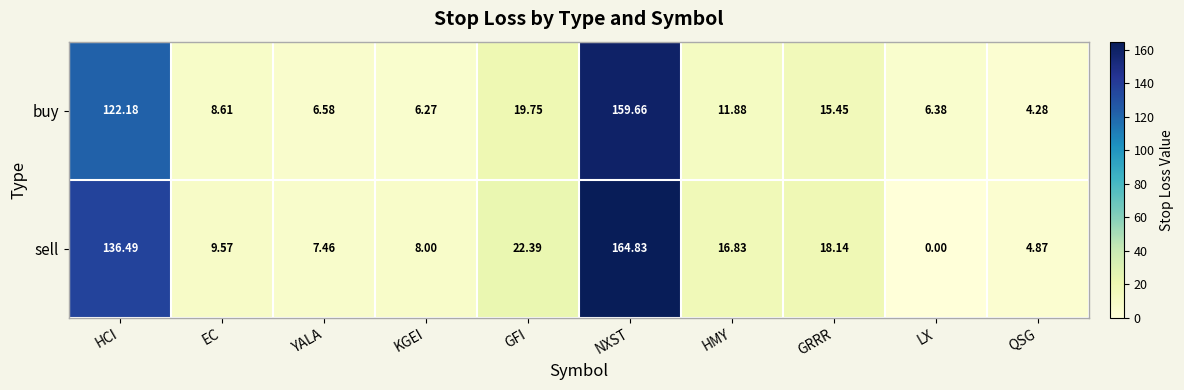

At which label does sell reach its peak?

NXST